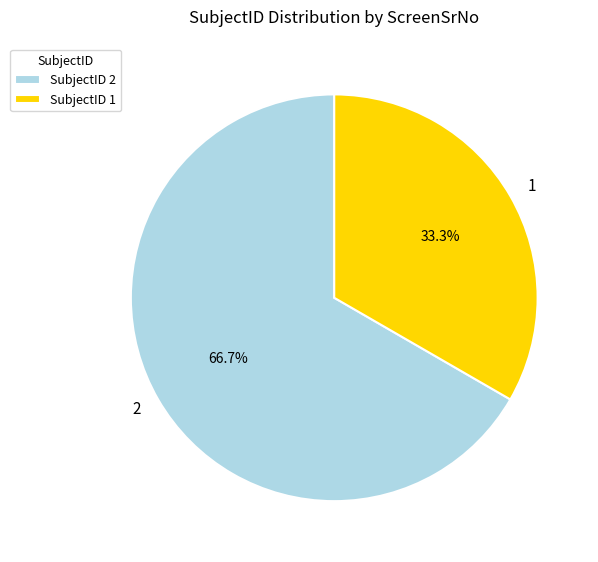

To the nearest percent, what is the difference between the largest and smallest slice percentages?

33%